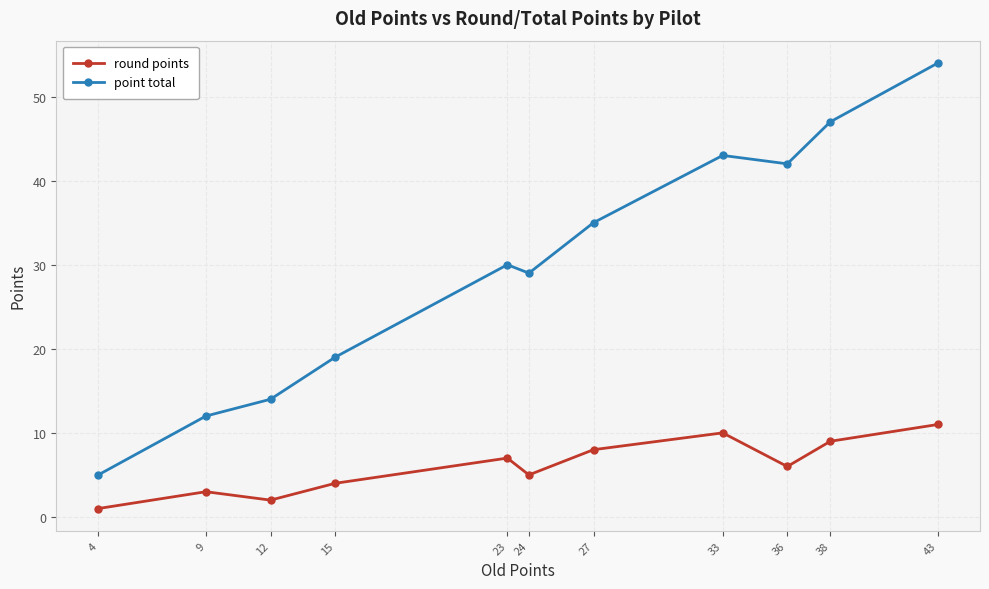

At which category is the sum across all series the highest?

43